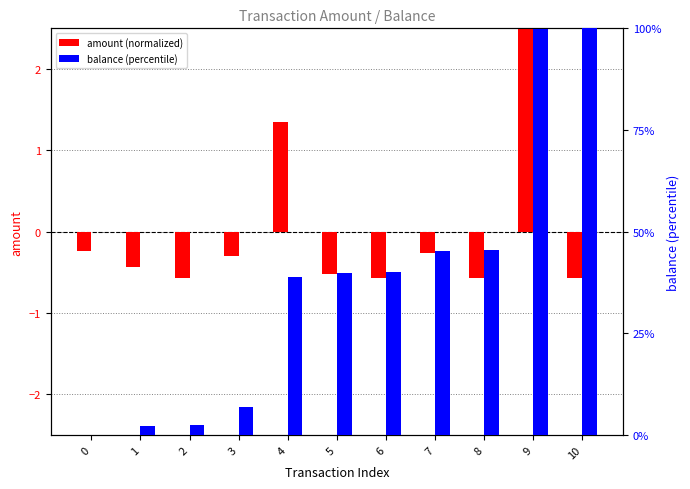

Reading left to right, transcribe all the data shown in this chart.

amount (normalized): 0=-0.2	1=-0.4	2=-0.6	3=-0.3	4=1.3	5=-0.5	6=-0.6	7=-0.3	8=-0.6	9=2.7	10=-0.6
balance (percentile): 0=0.0	1=2.3	2=2.4	3=6.9	4=39.0	5=39.9	6=40.1	7=45.3	8=45.4	9=99.8	10=100.0